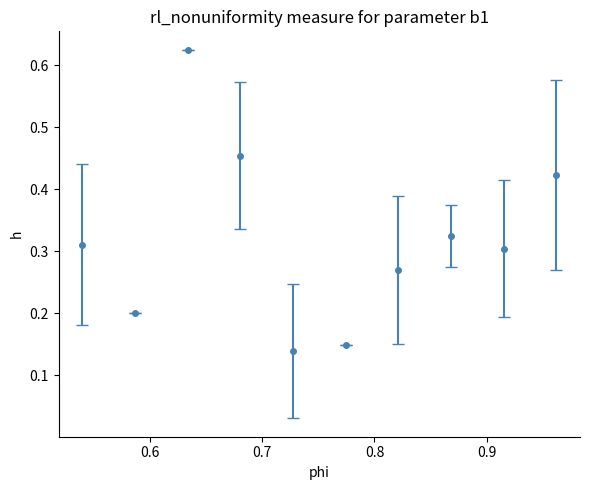

How many points are lower than both their immediate neighbors (excluding endpoints)?

3